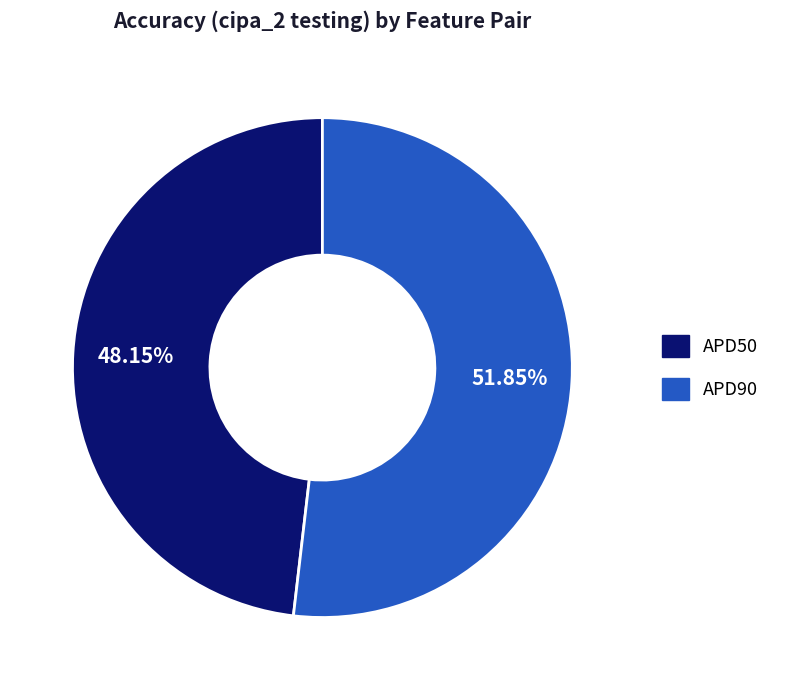

What is the largest slice in the pie chart?

APD90